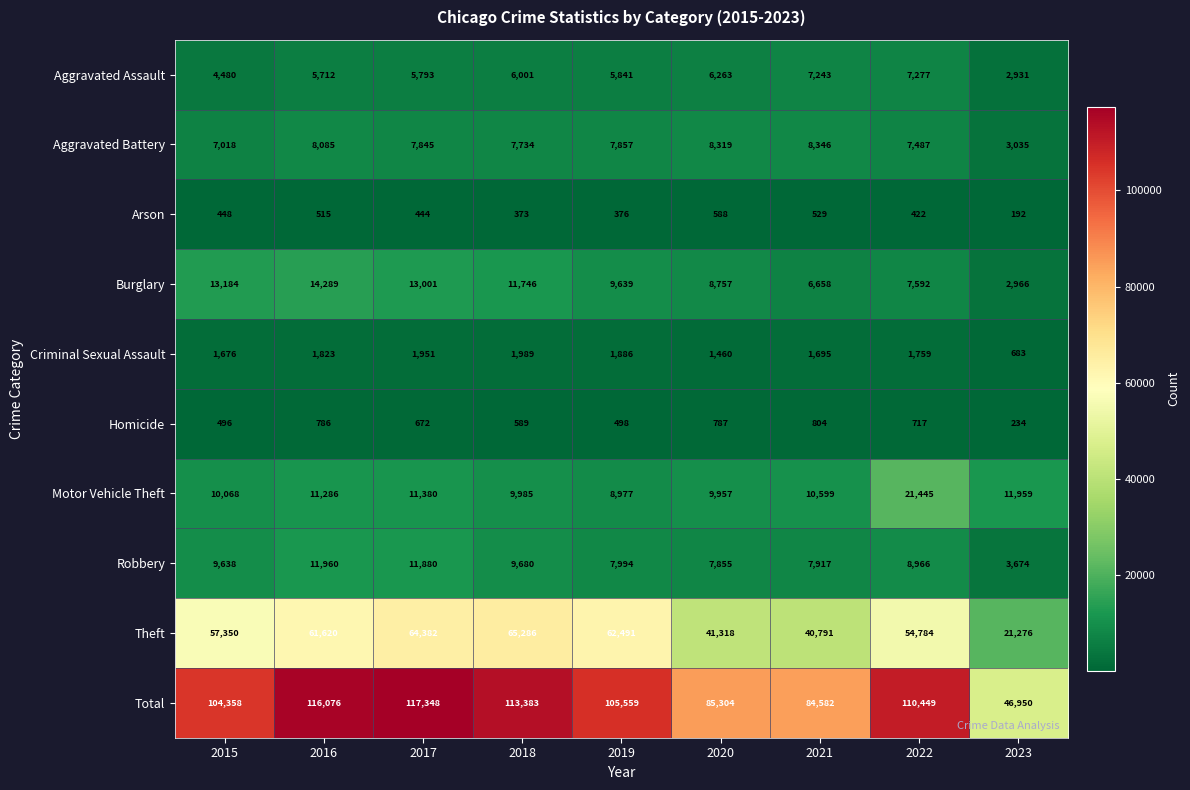

Count the number of categories in the chart.

9